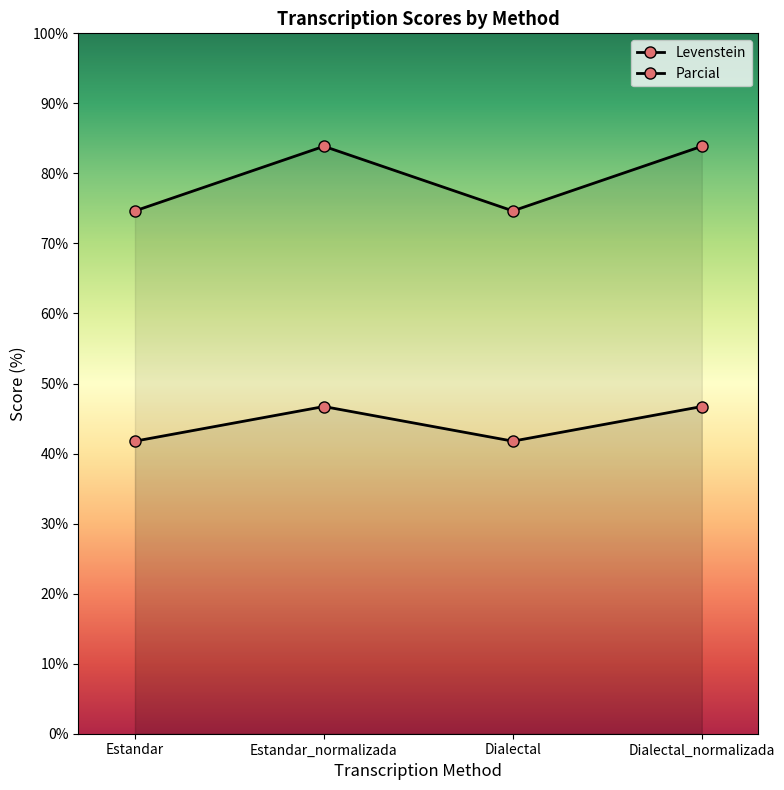

What is the sum of the Parcial values at Dialectal and Dialectal_normalizada?

158.5